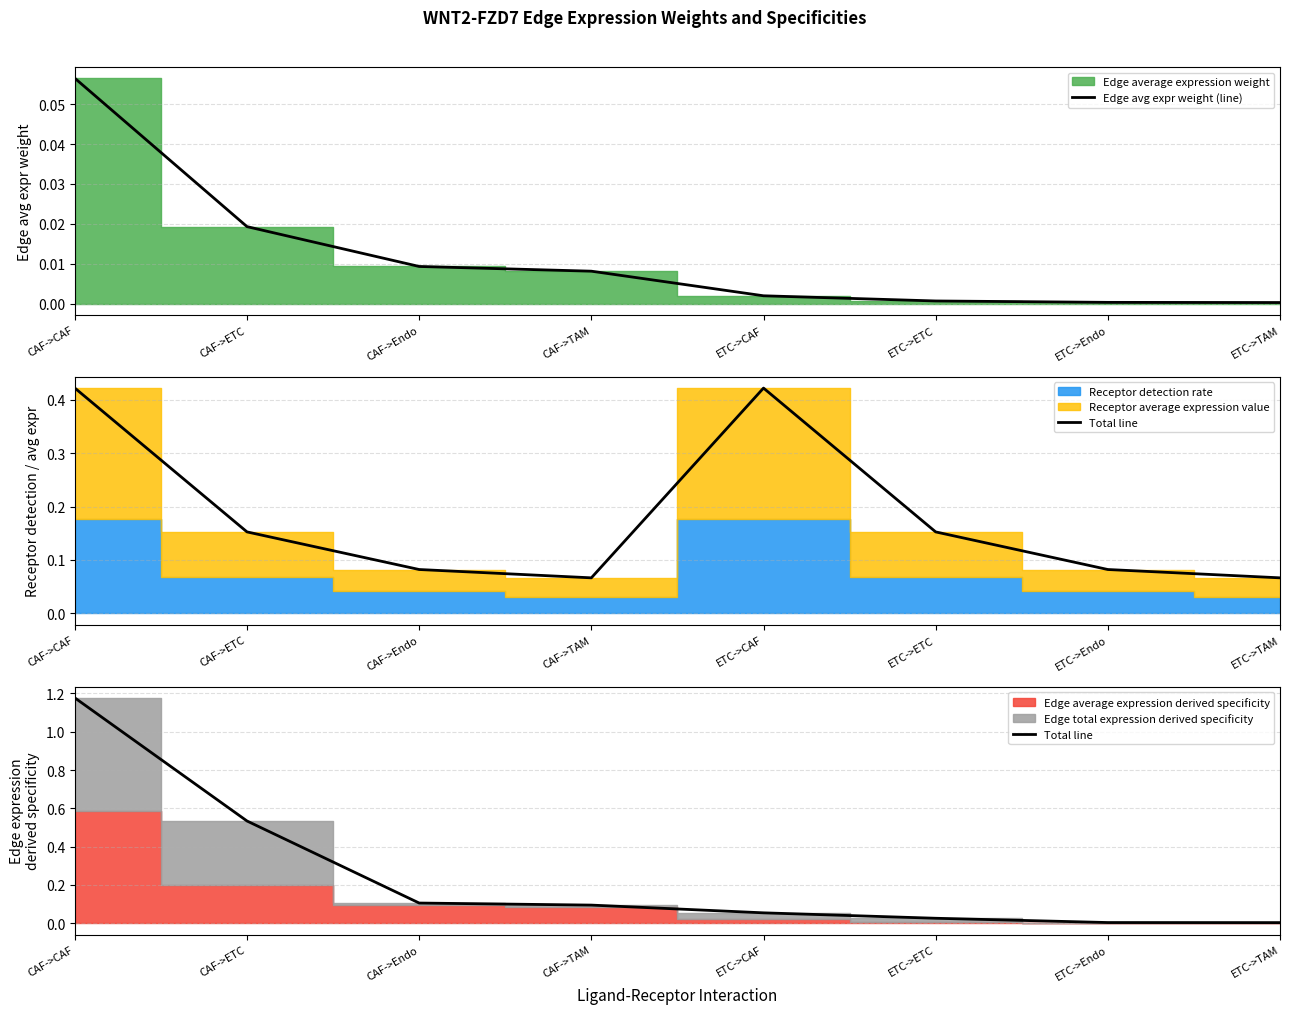

True or false: Edge avg expr weight (line) has more than 0 interior local peaks.

False